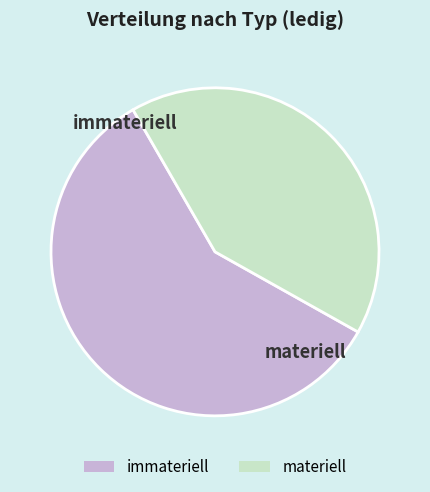

Which slice is the smallest?

materiell